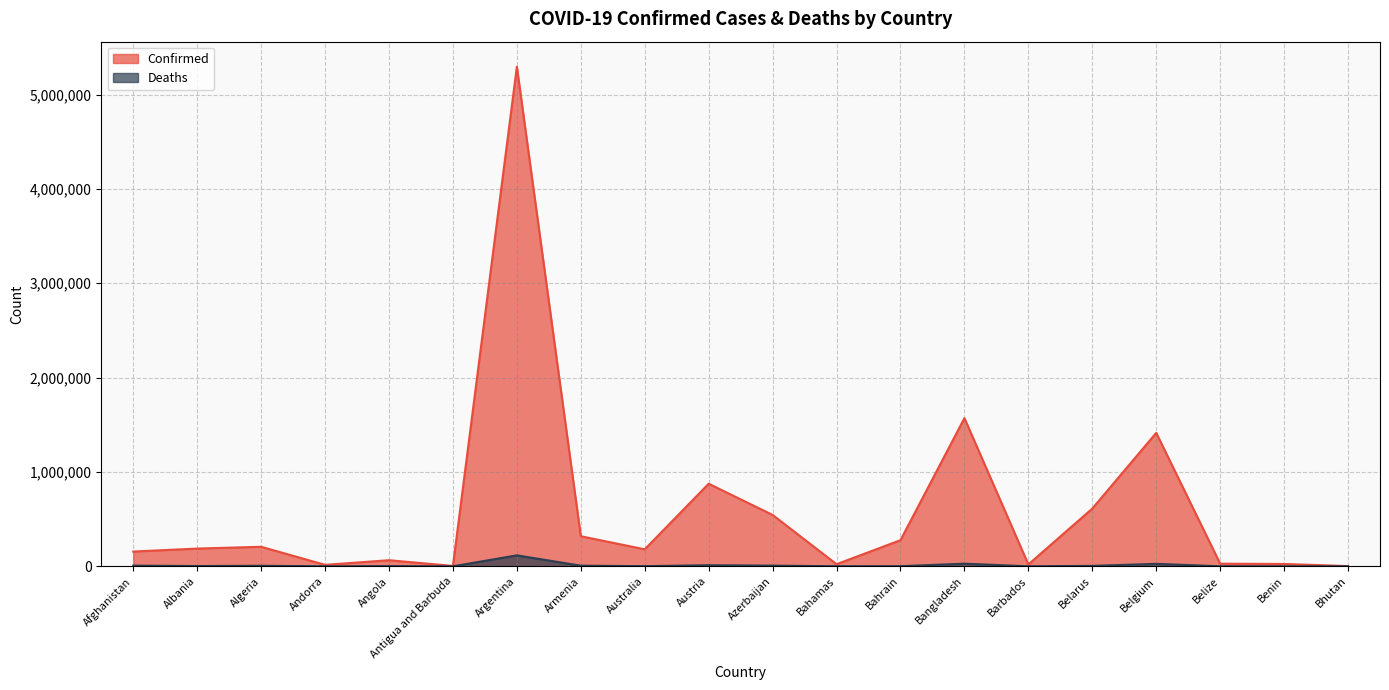

What is the smallest value displayed?

3